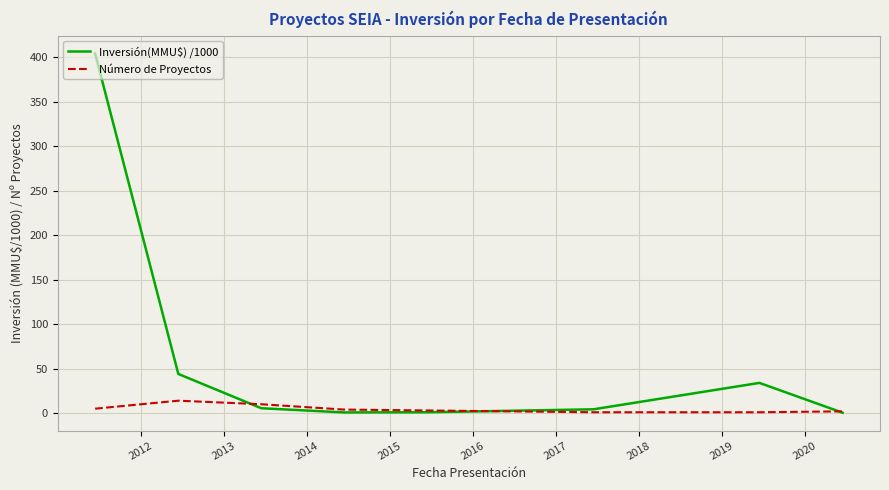

Which series has the largest total across all categories?

Inversión(MMU$) /1000